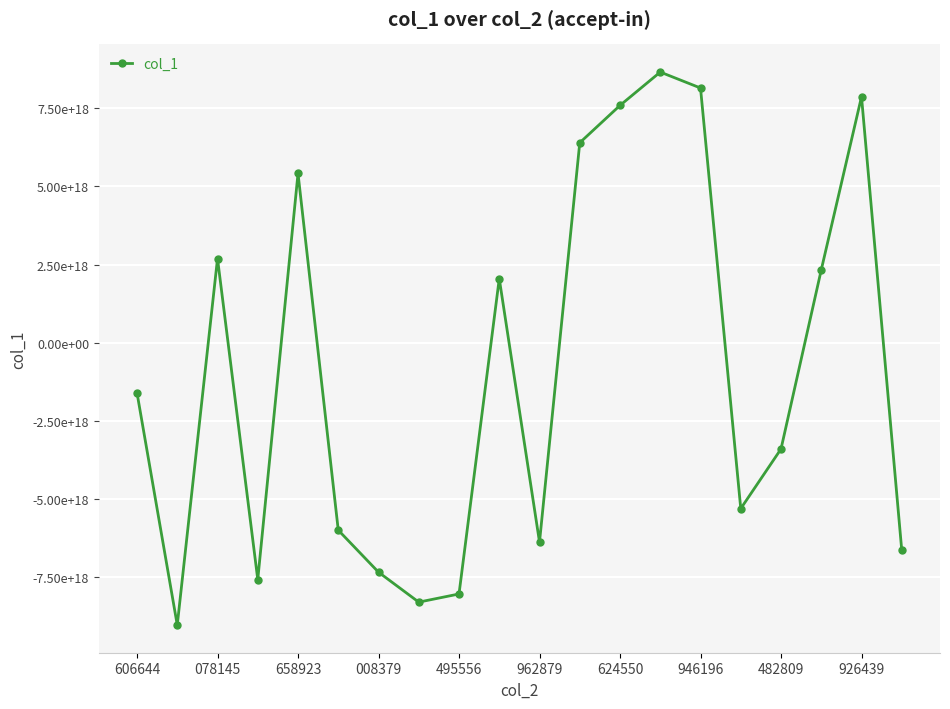

What is the difference between the maximum and minimum values?

17685851898700718080